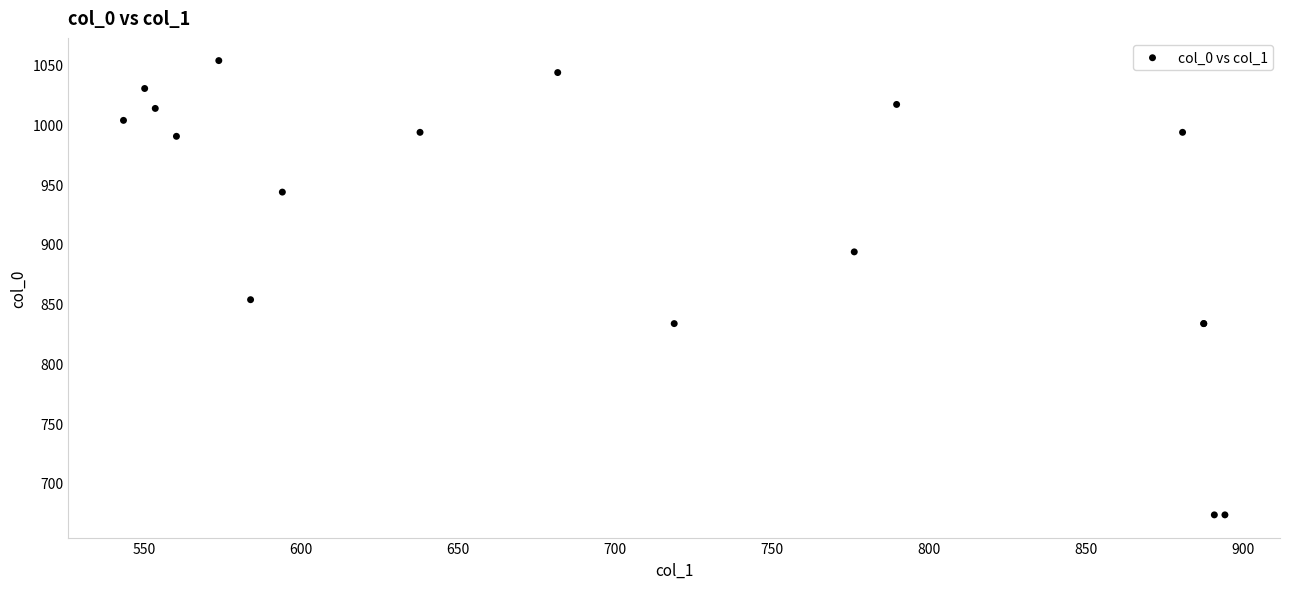

What Y value in the scatter plot is closest to 863?

853.3